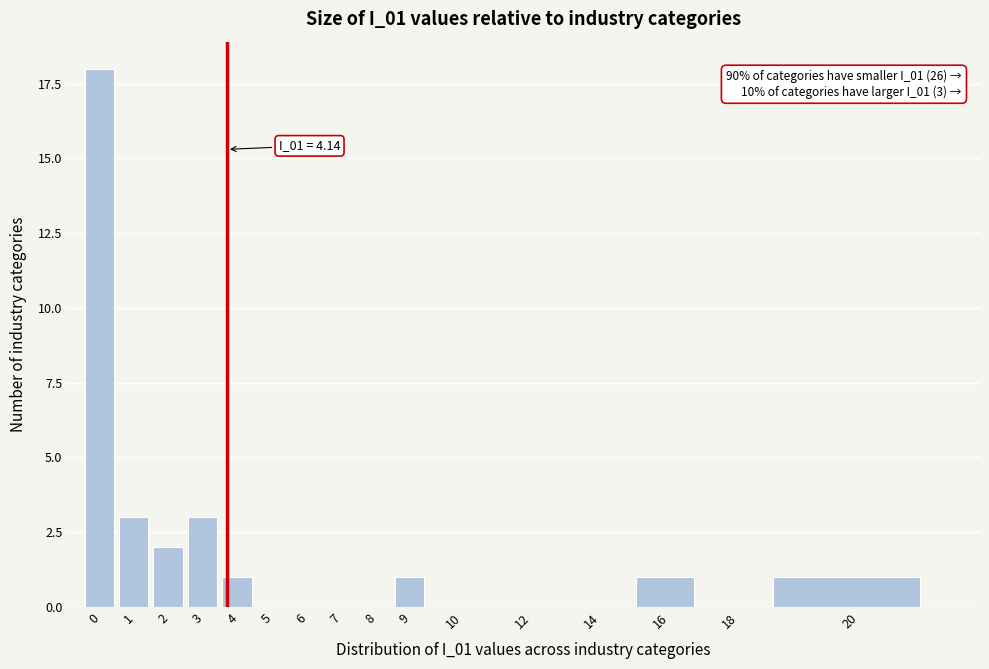

Reading right to left, extract all data points from this chart.

20=1	18=0	16=1	14=0	12=0	10=0	9=1	8=0	7=0	6=0	5=0	4=1	3=3	2=2	1=3	0=18